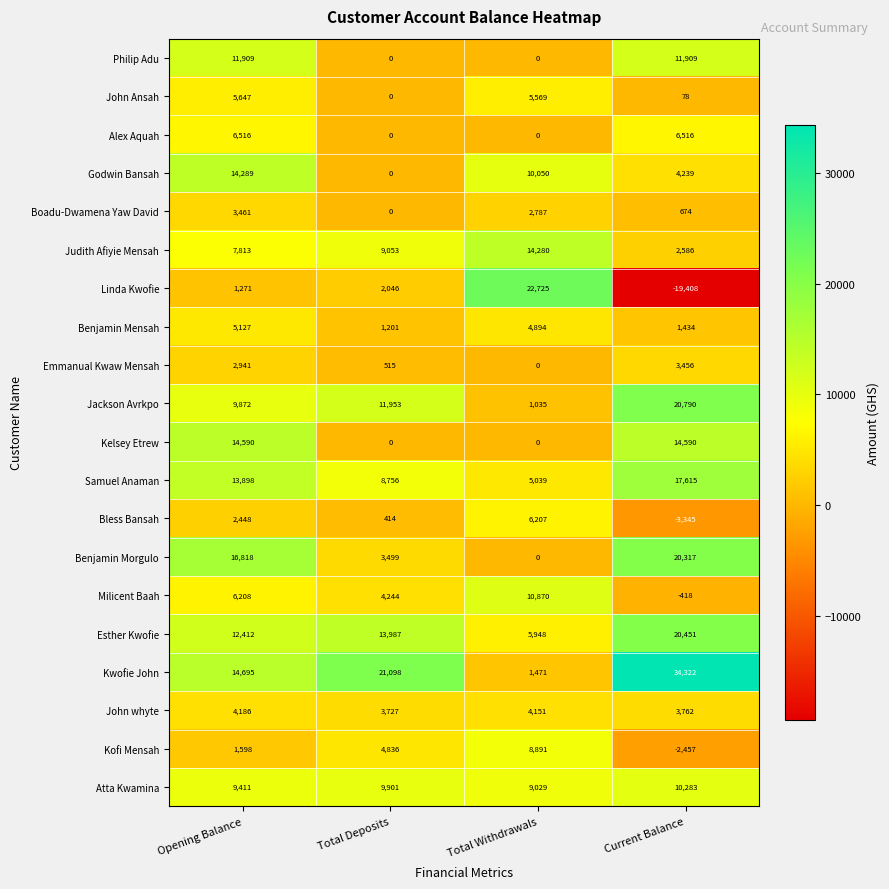

How many data points does each series have?

4